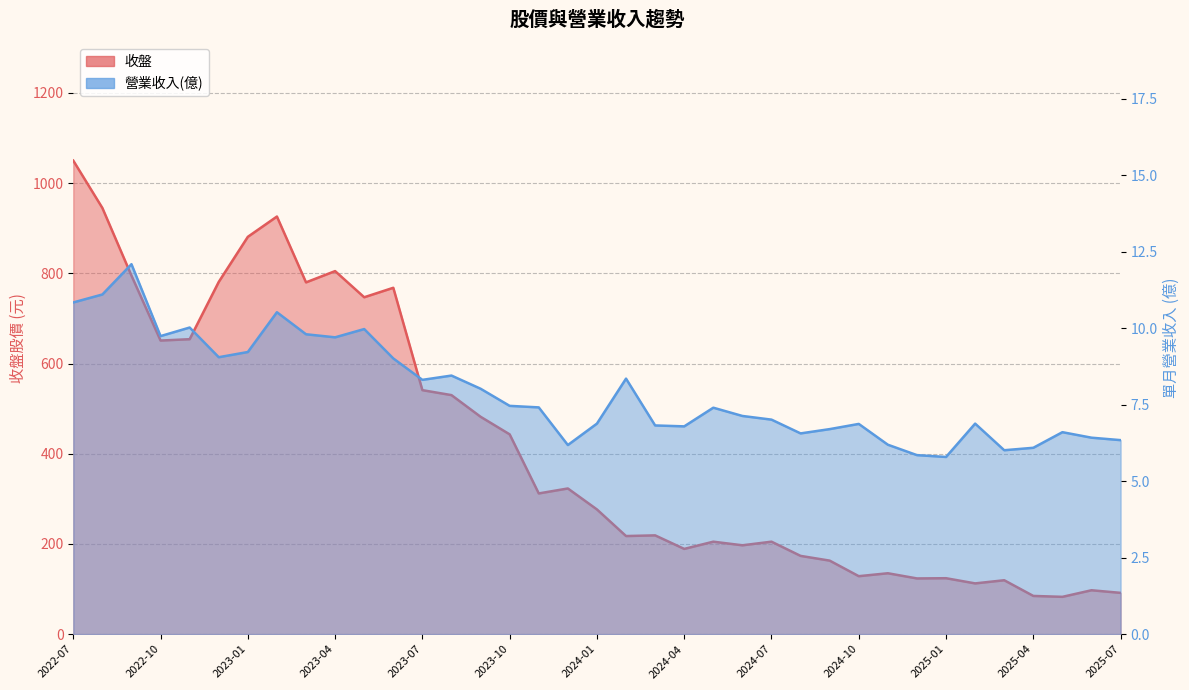

What is the value of the 營業收入 point at the 32nd from the left?

6.9